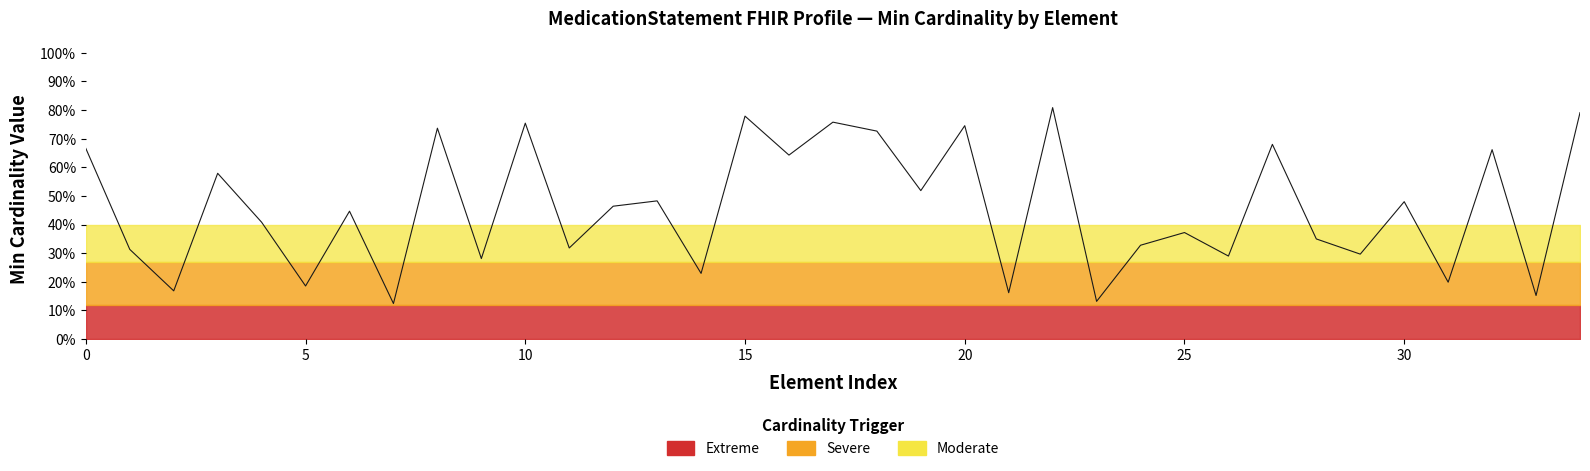

True or false: the data has more than 2 interior local peaks.

True